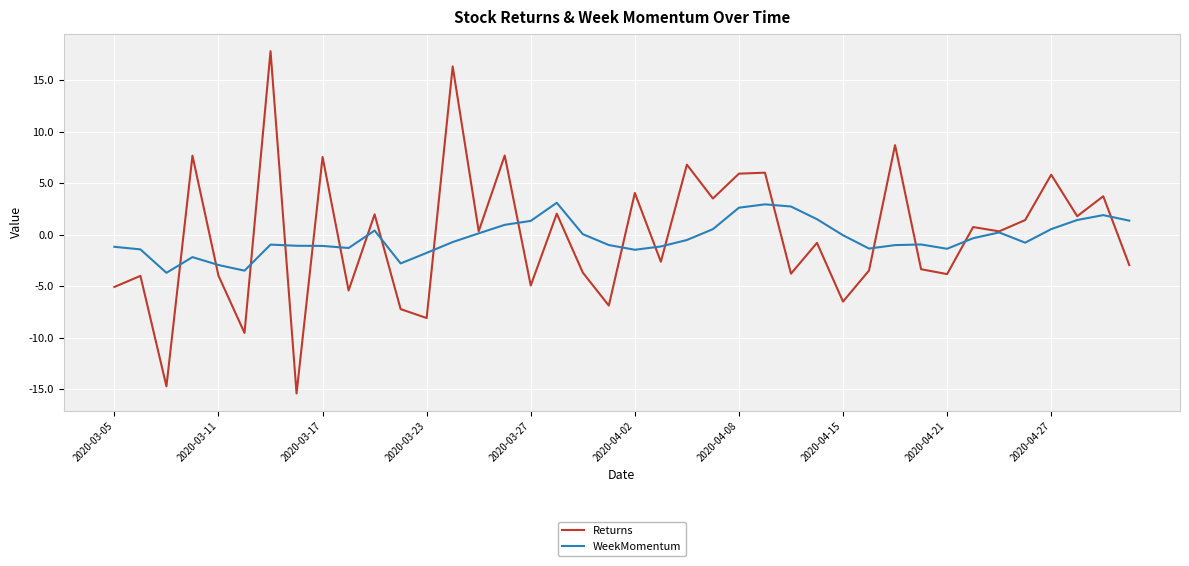

In Returns, how many points are higher than both neighbors (excluding endpoints)?

16